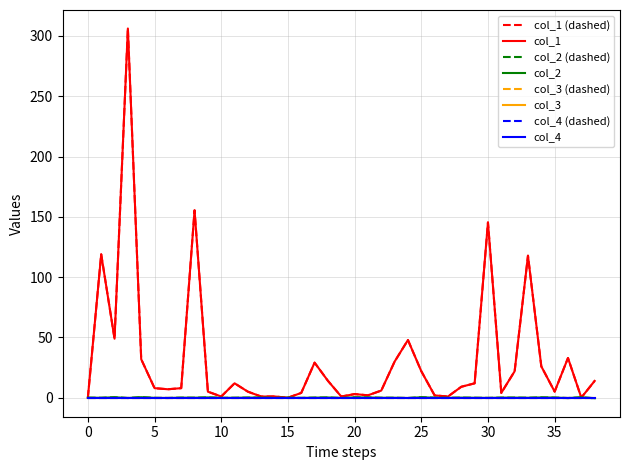

Does the chart have visible grid lines?

Yes